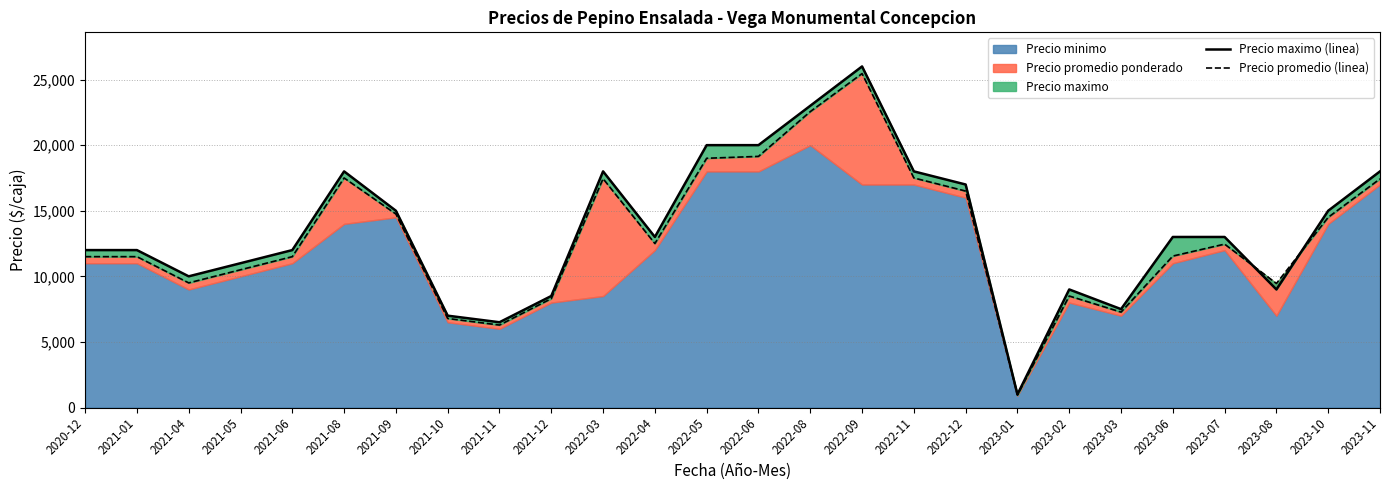

What is the sum of all Precio promedio (linea) values?

340327